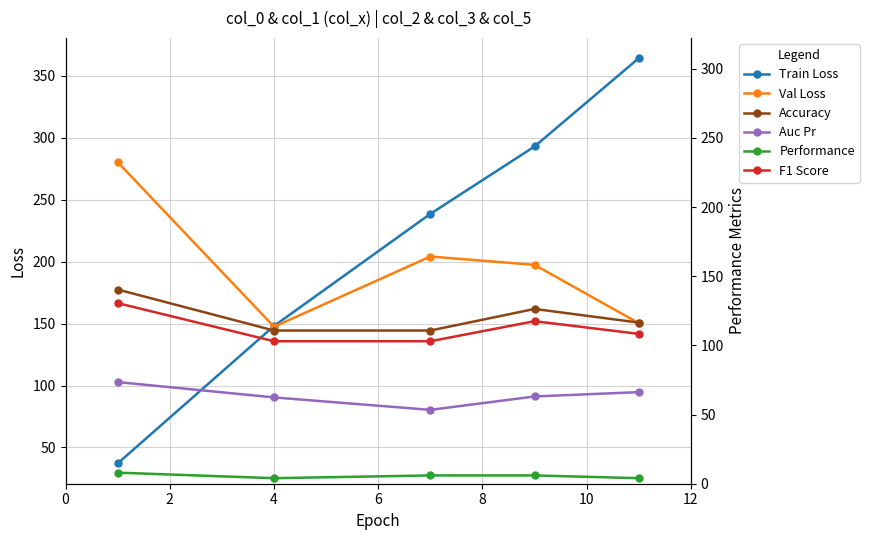

True or false: Val Loss and Performance cross at least once.

False